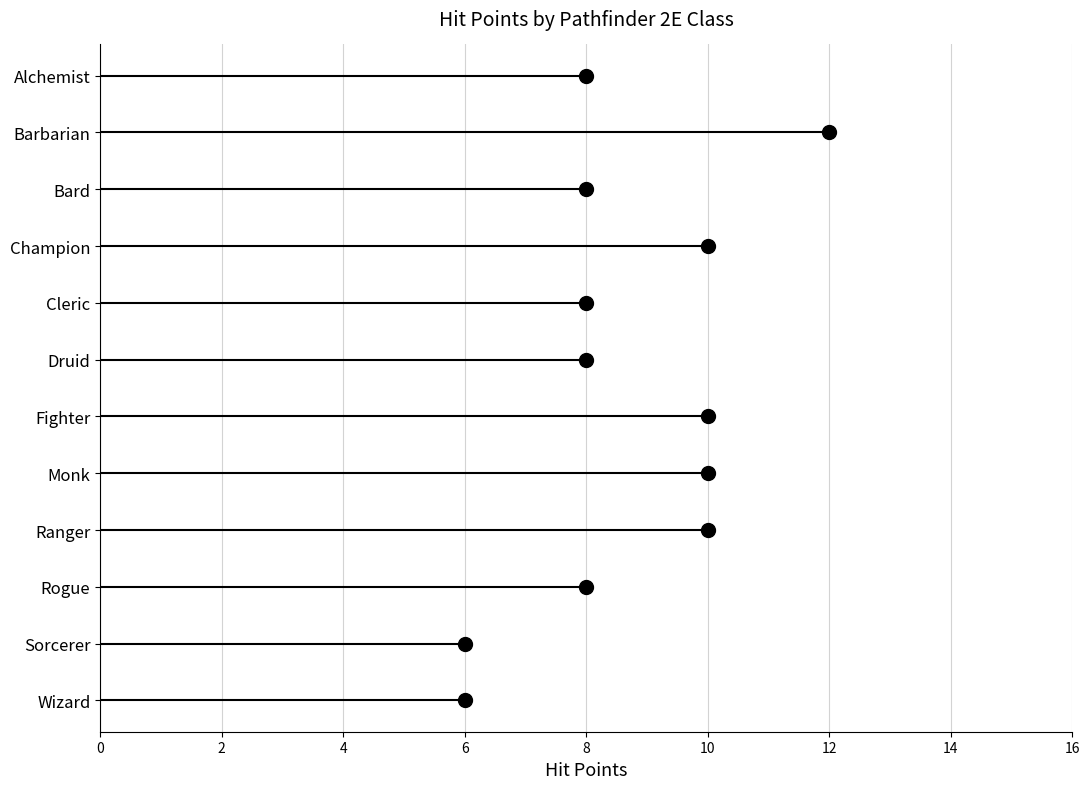

Count the values in the range 8 to 10.

9